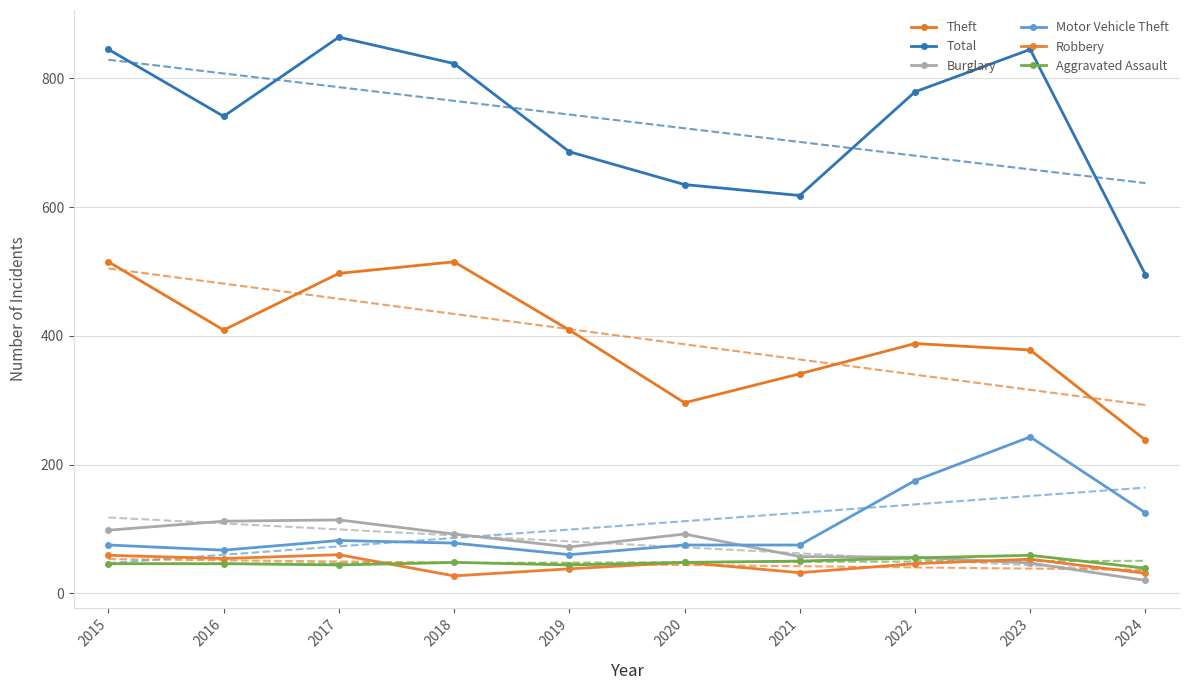

Reading left to right, what are all the values shown in this chart?

Theft: 2015=515	2016=409	2017=497	2018=515	2019=409	2020=296	2021=341	2022=388	2023=378	2024=238
Total: 2015=845	2016=741	2017=864	2018=823	2019=686	2020=635	2021=618	2022=779	2023=845	2024=495
Burglary: 2015=98	2016=112	2017=114	2018=92	2019=72	2020=92	2021=57	2022=56	2023=47	2024=20
Motor Vehicle Theft: 2015=75	2016=67	2017=82	2018=78	2019=60	2020=75	2021=75	2022=175	2023=243	2024=125
Robbery: 2015=59	2016=54	2017=60	2018=27	2019=38	2020=48	2021=32	2022=46	2023=53	2024=31
Aggravated Assault: 2015=46	2016=46	2017=44	2018=48	2019=44	2020=48	2021=50	2022=55	2023=59	2024=39